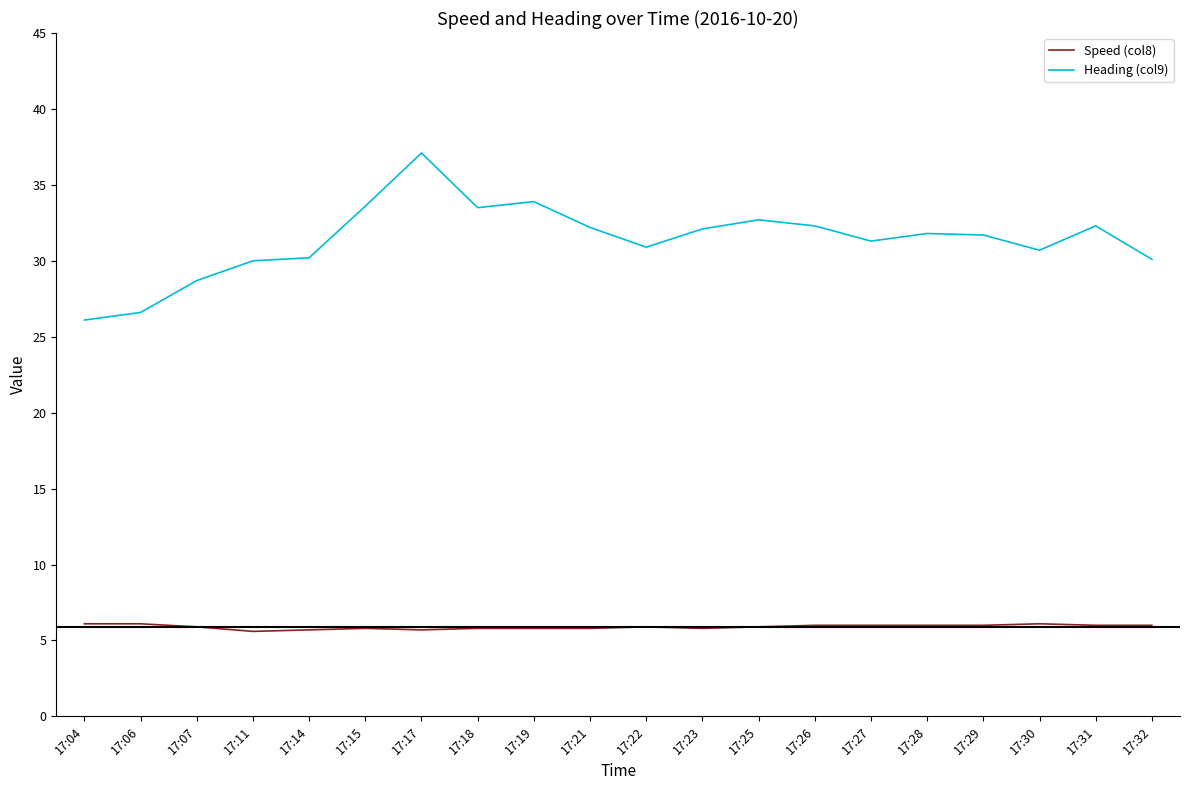

Between 17:27 and 17:31, which series saw the biggest shift?

Heading (col9)